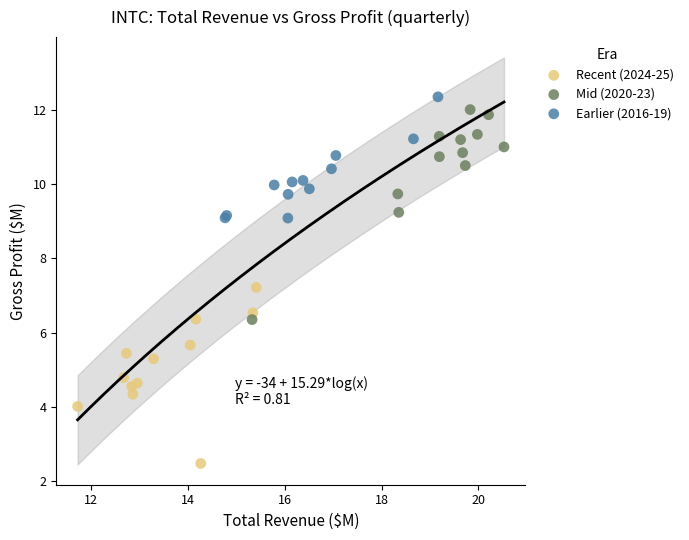

Which series contains the lowest Y value?

Recent (2024-25)